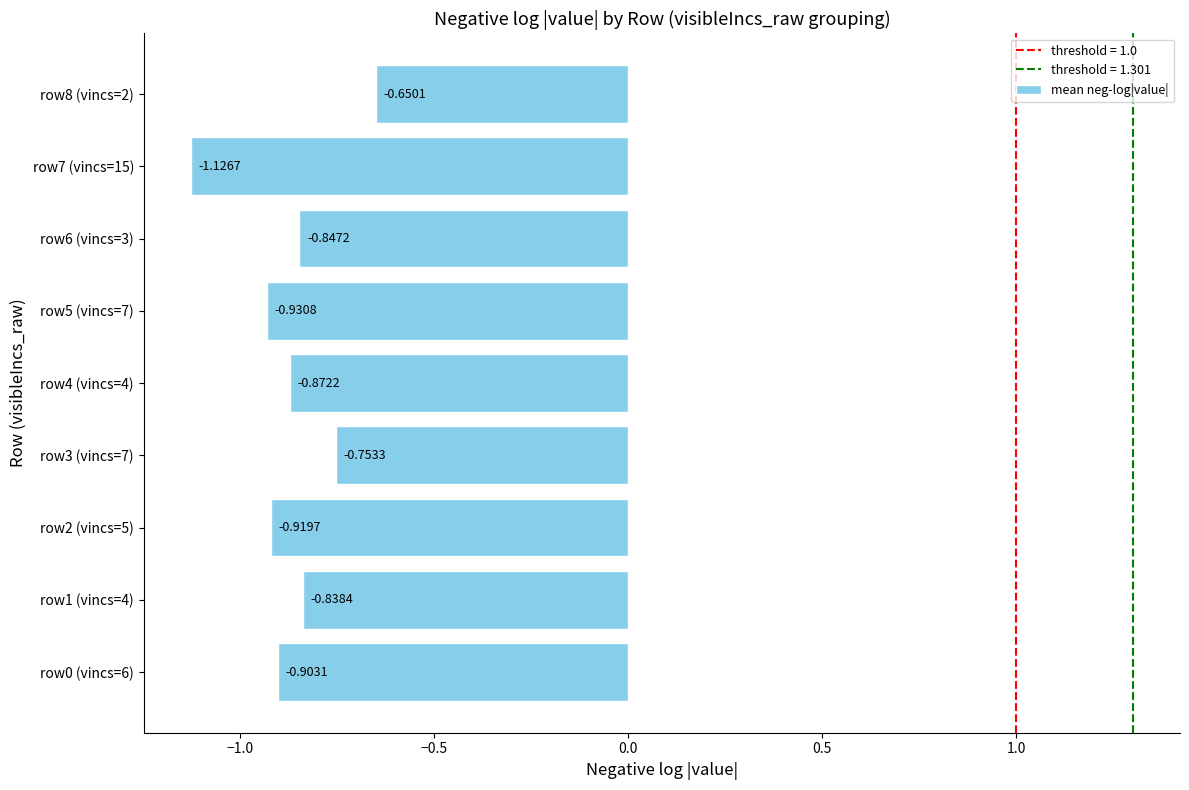

Where is the data nearest to the value 0?

row8 (vincs=2)